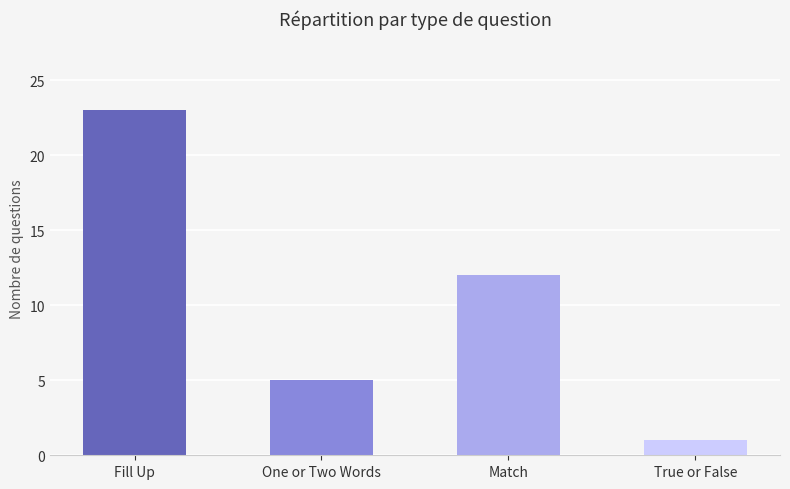

Which has a higher value, Fill Up or True or False?

Fill Up